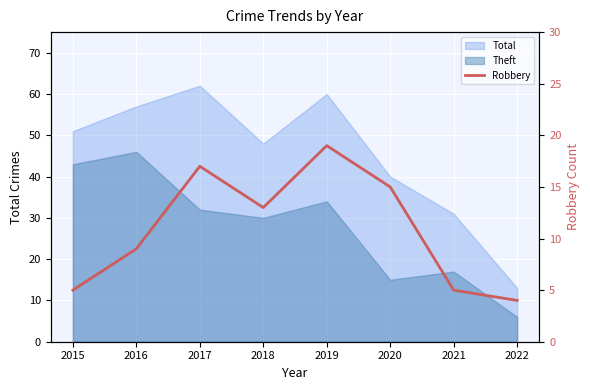

Approximately how many times larger is the value at 2022 compared to 2019?

0.2